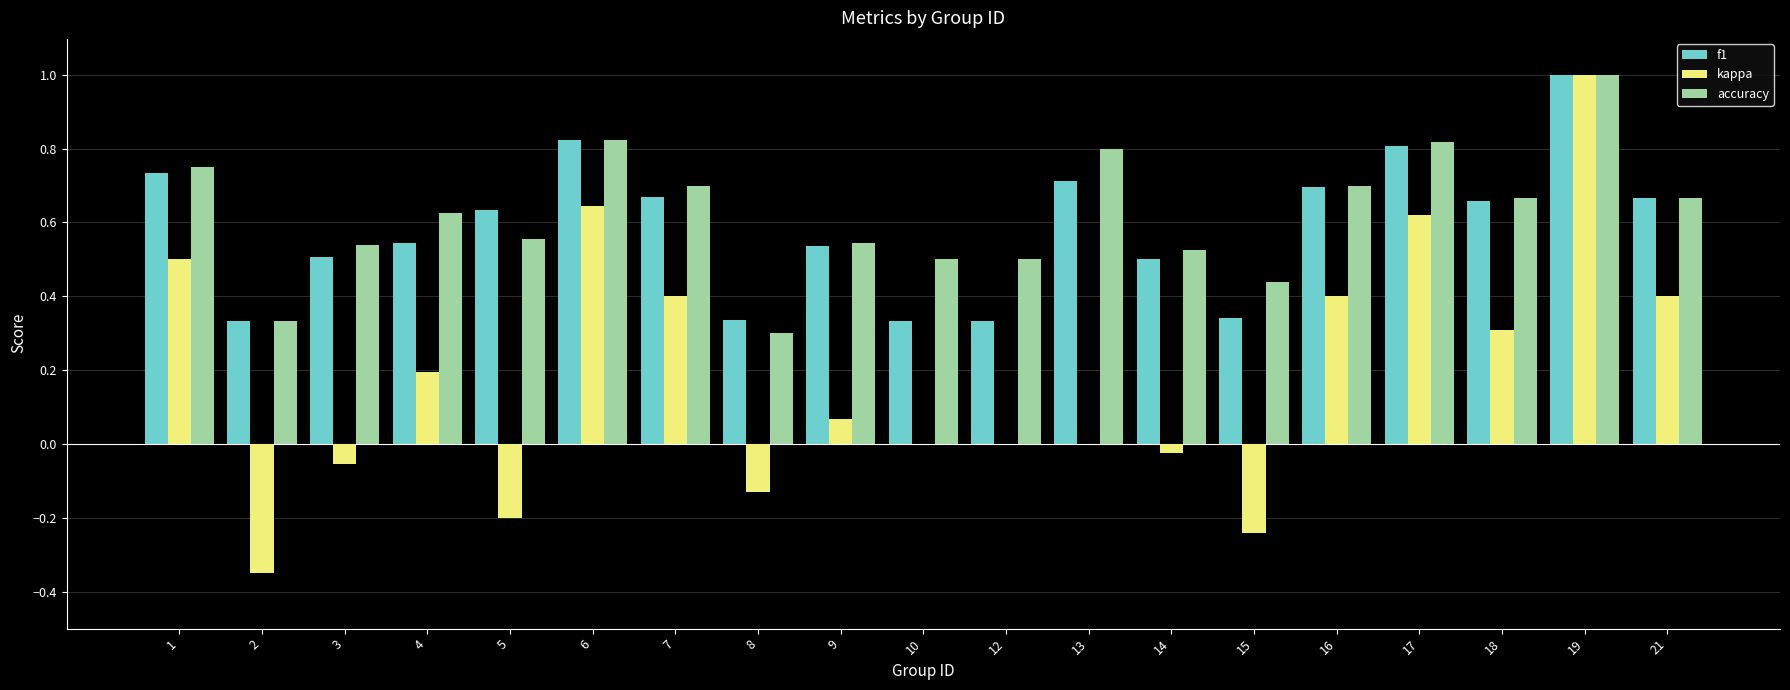

At which label does accuracy reach its peak?

19